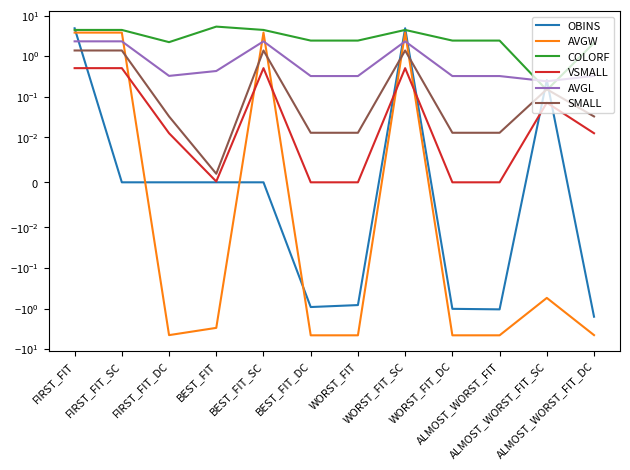

What is the maximum value shown in the chart?

5.3